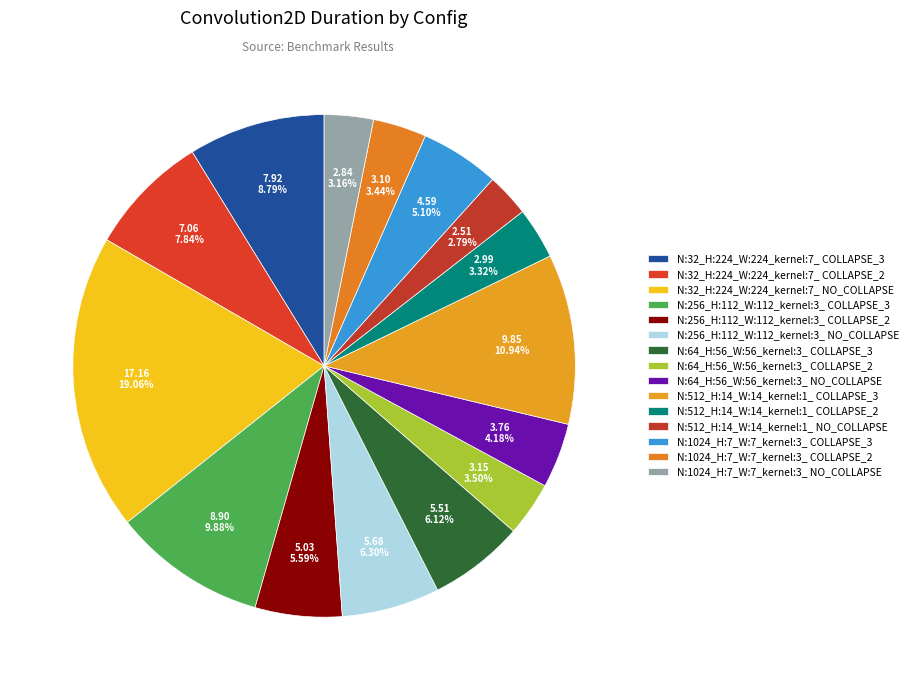

How many segments does this pie chart have?

15